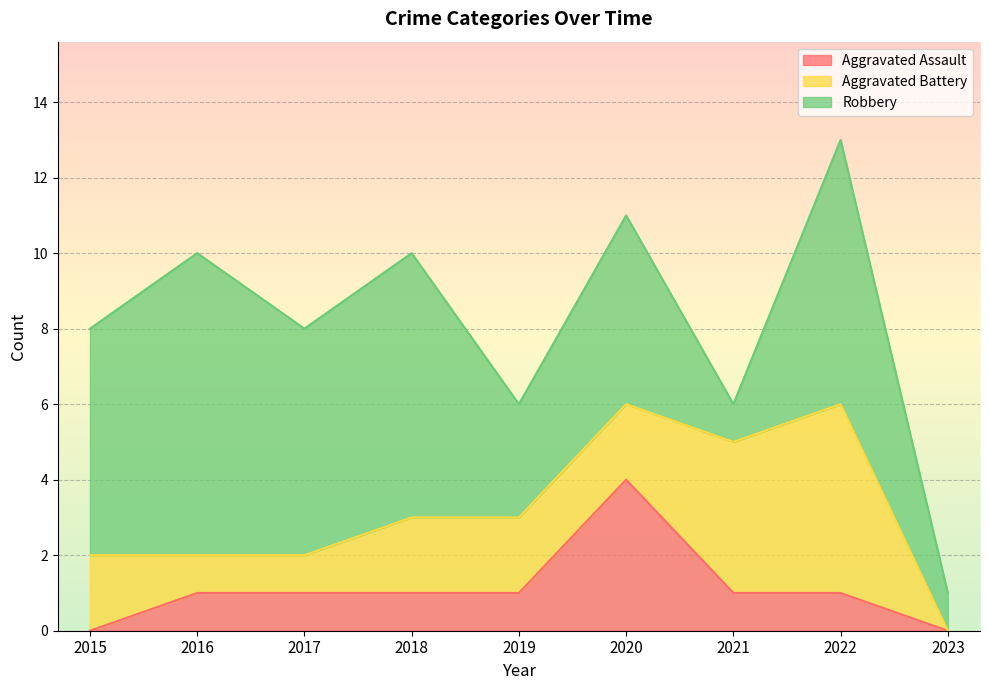

What is the highest value of the Aggravated Assault series?

4